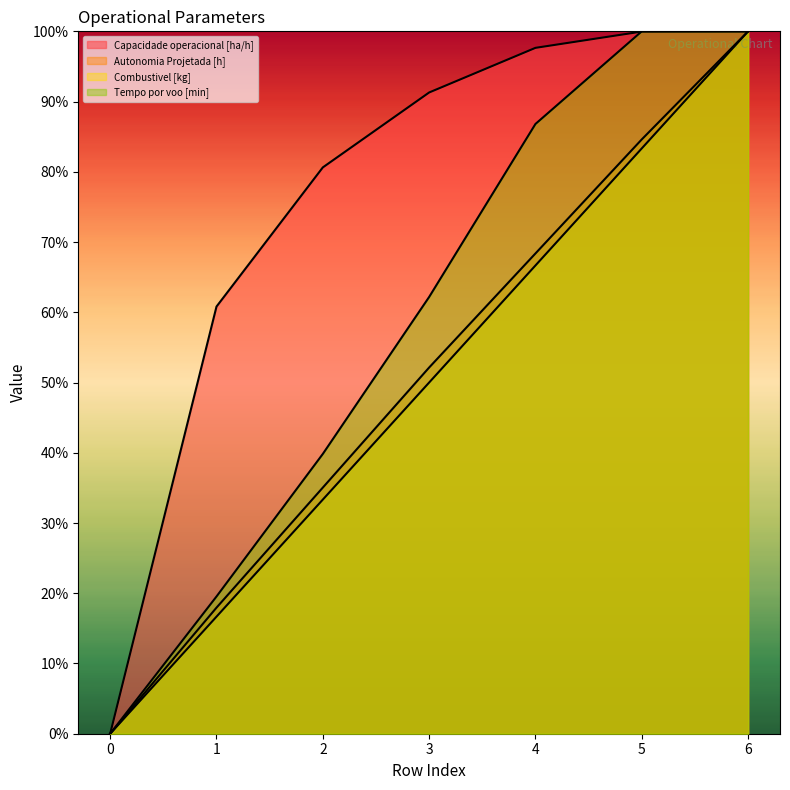

The value of Capacidade operacional [ha/h] at 2 is 44.6. True or false?

False